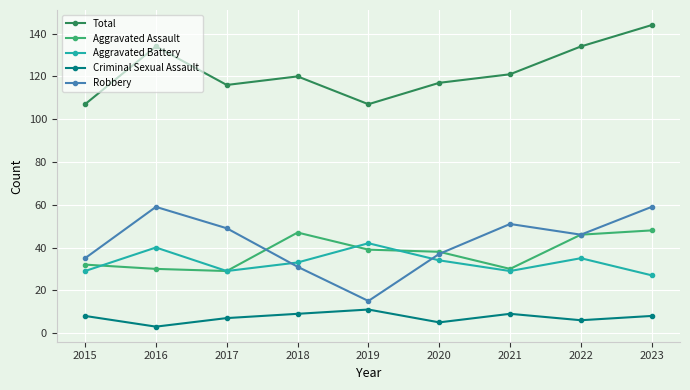

Reading left to right, list all the values displayed in this chart.

Total: 107	134	116	120	107	117	121	134	144
Aggravated Assault: 32	30	29	47	39	38	30	46	48
Aggravated Battery: 29	40	29	33	42	34	29	35	27
Criminal Sexual Assault: 8	3	7	9	11	5	9	6	8
Robbery: 35	59	49	31	15	37	51	46	59